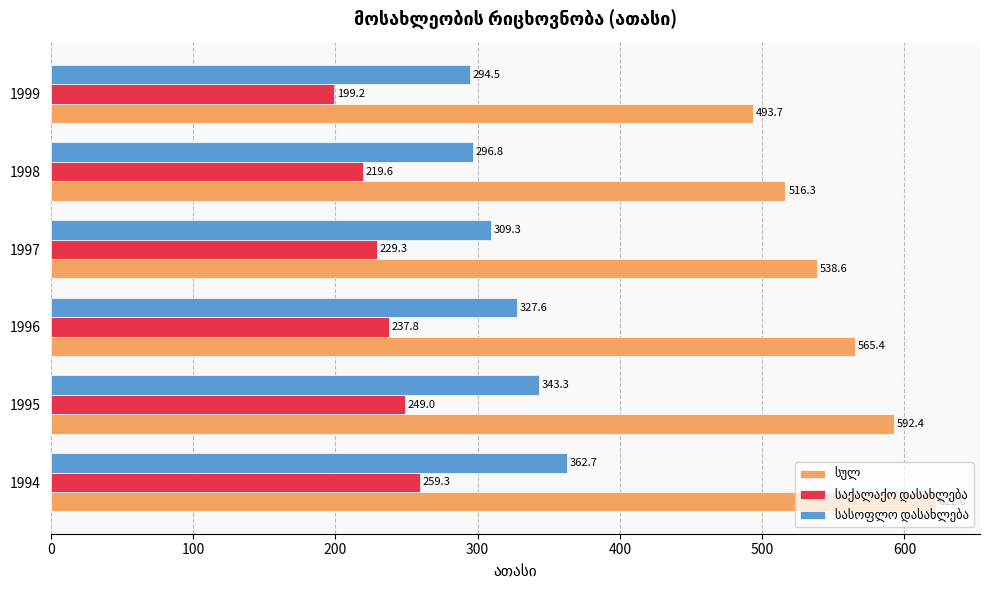

At which category is the sum across all series the highest?

1994